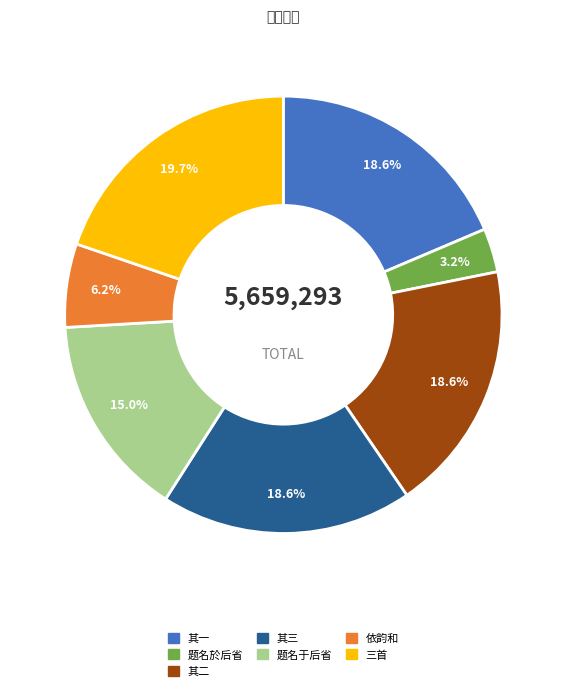

How many segments does this pie chart have?

7